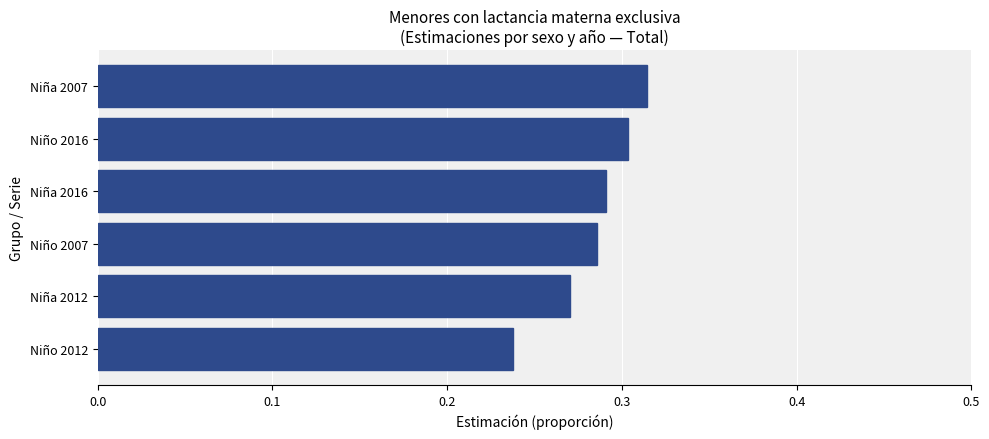

The chart shows a value of 0.1 at Niña 2007. True or false?

False